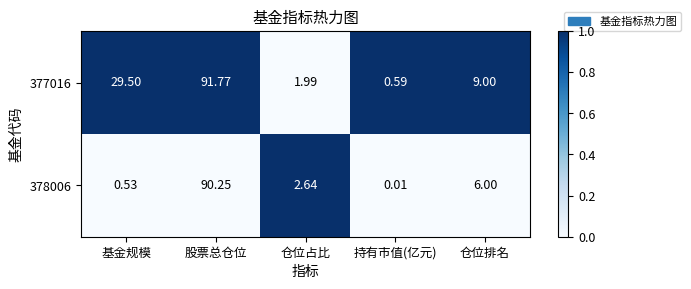

At which label does 378006 first exceed 2?

股票总仓位